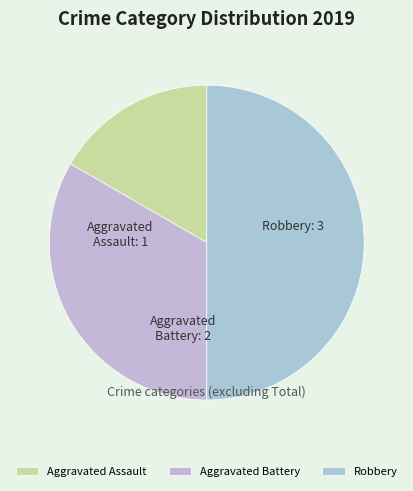

Is the sum of Aggravated Assault and Robbery greater than half?

Yes